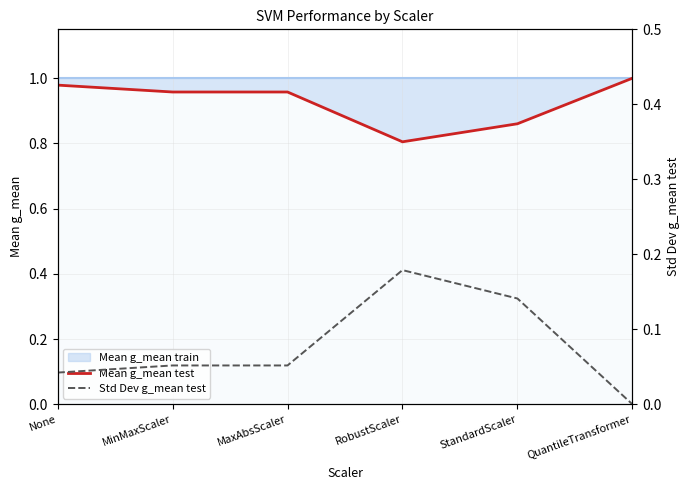

Which series has the largest total across all categories?

Mean g_mean test